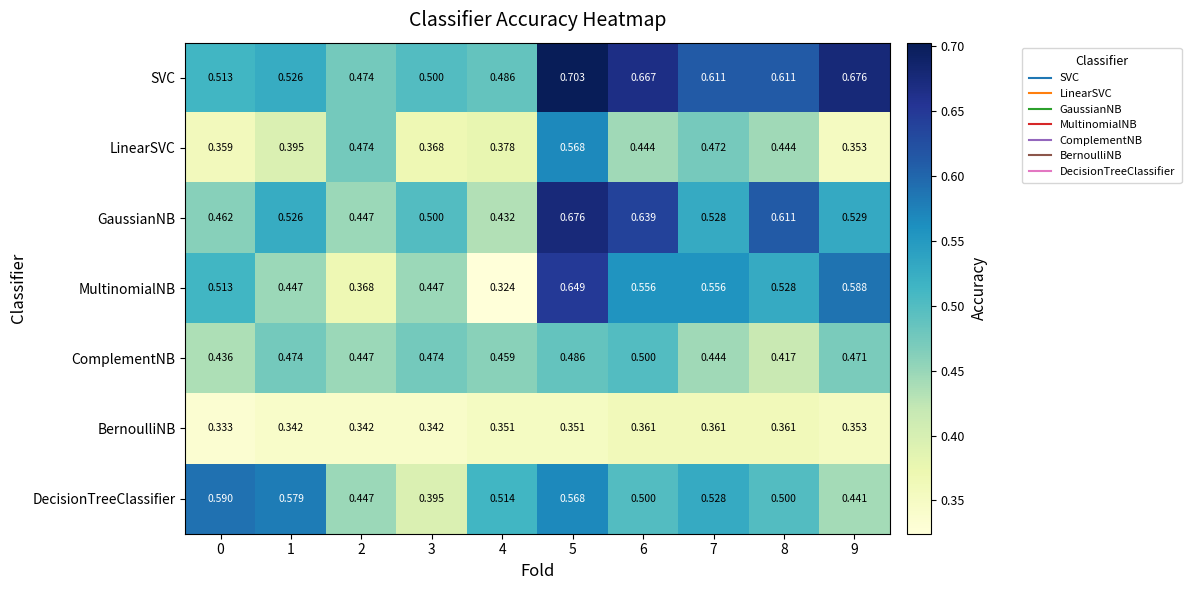

Which series changed the most between 0 and 4?

MultinomialNB